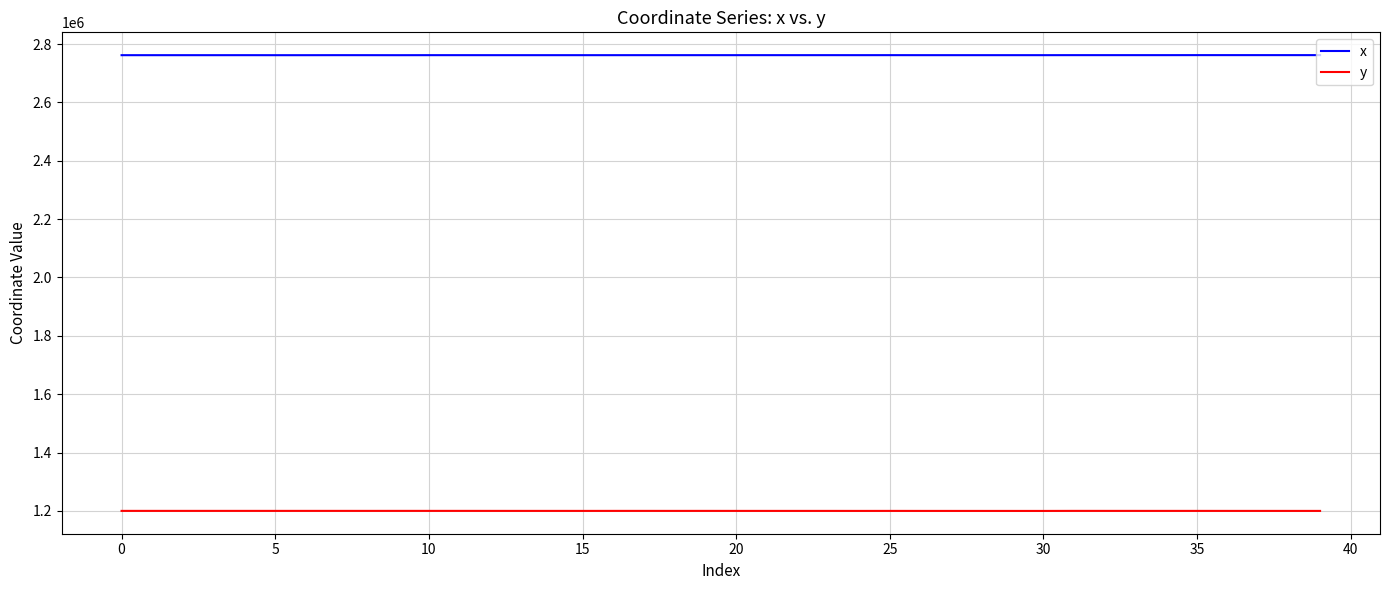

What is the maximum value shown in the chart?

2761888.0